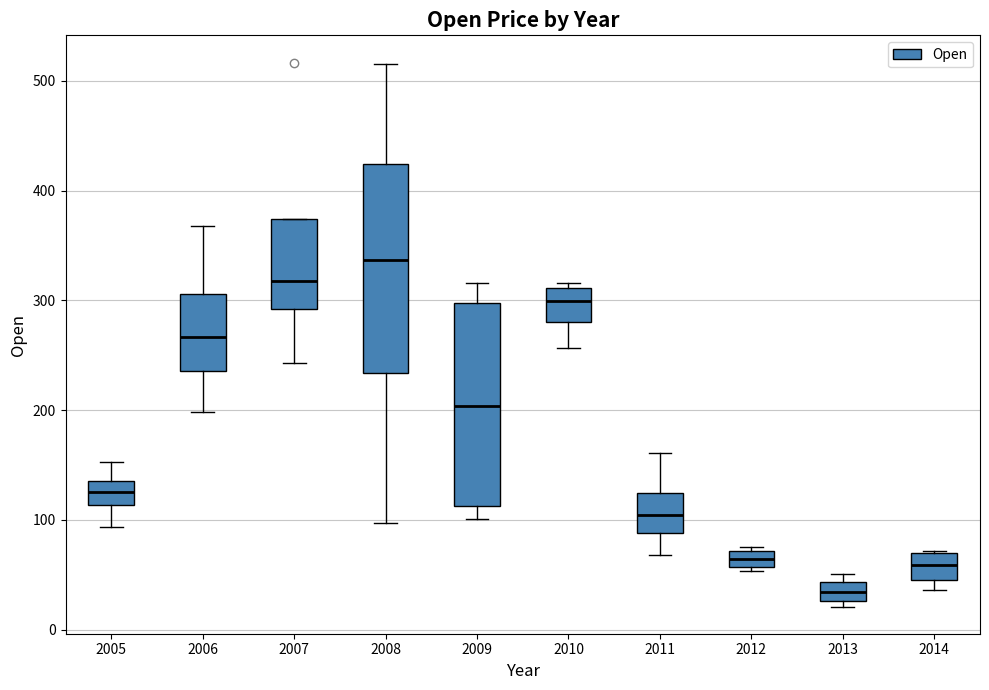

Which box's median line is the lowest?

2013